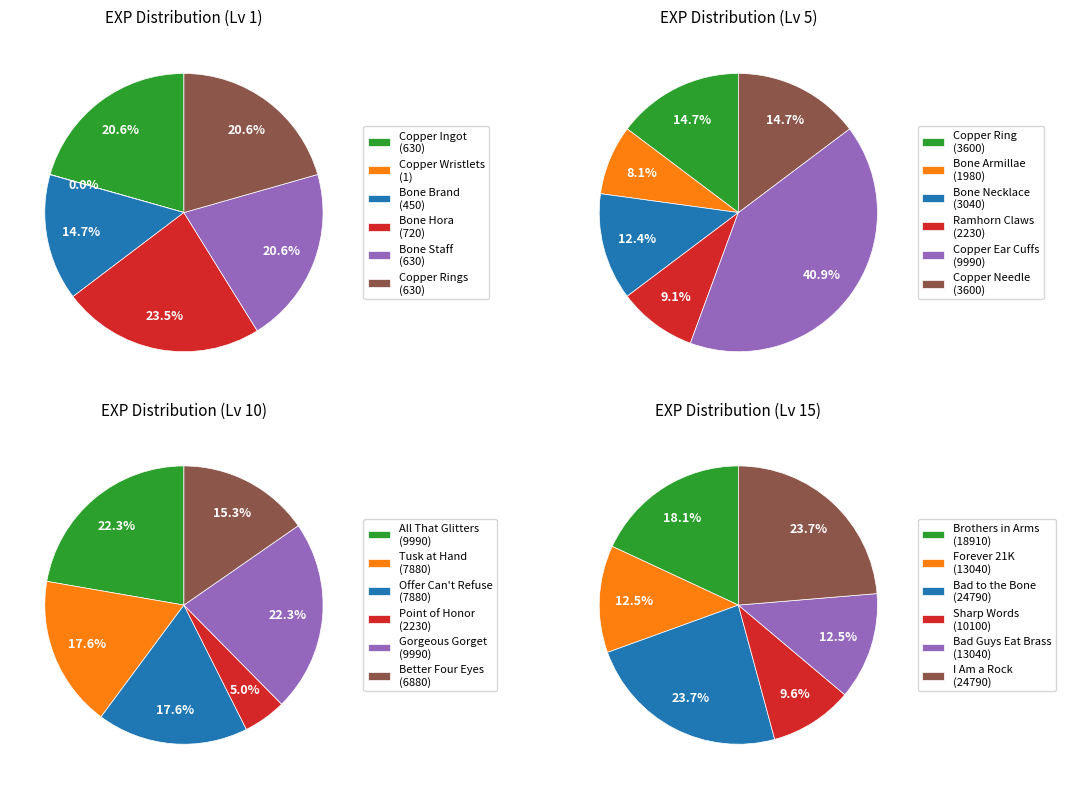

Which series has the widest spread of values?

Level 15